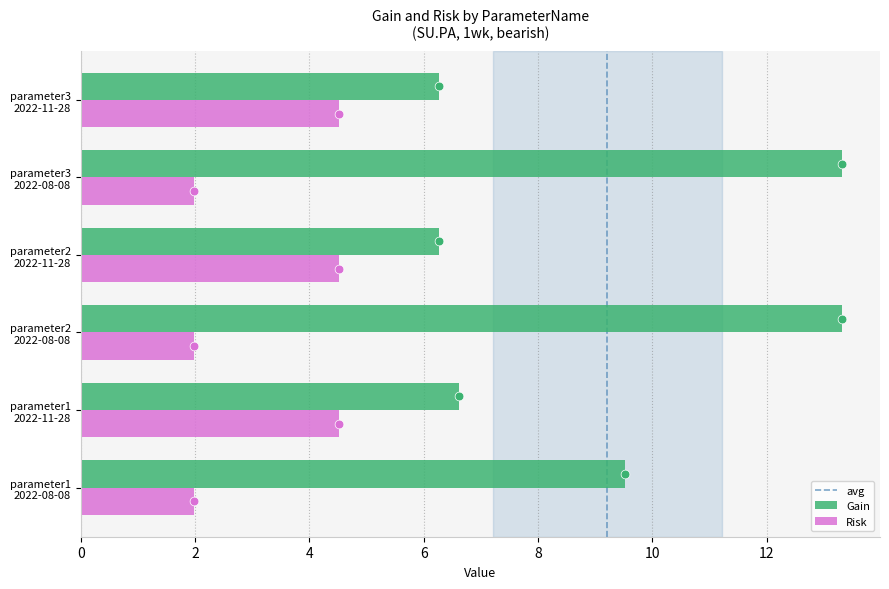

Which series reaches the minimum Y coordinate?

Risk